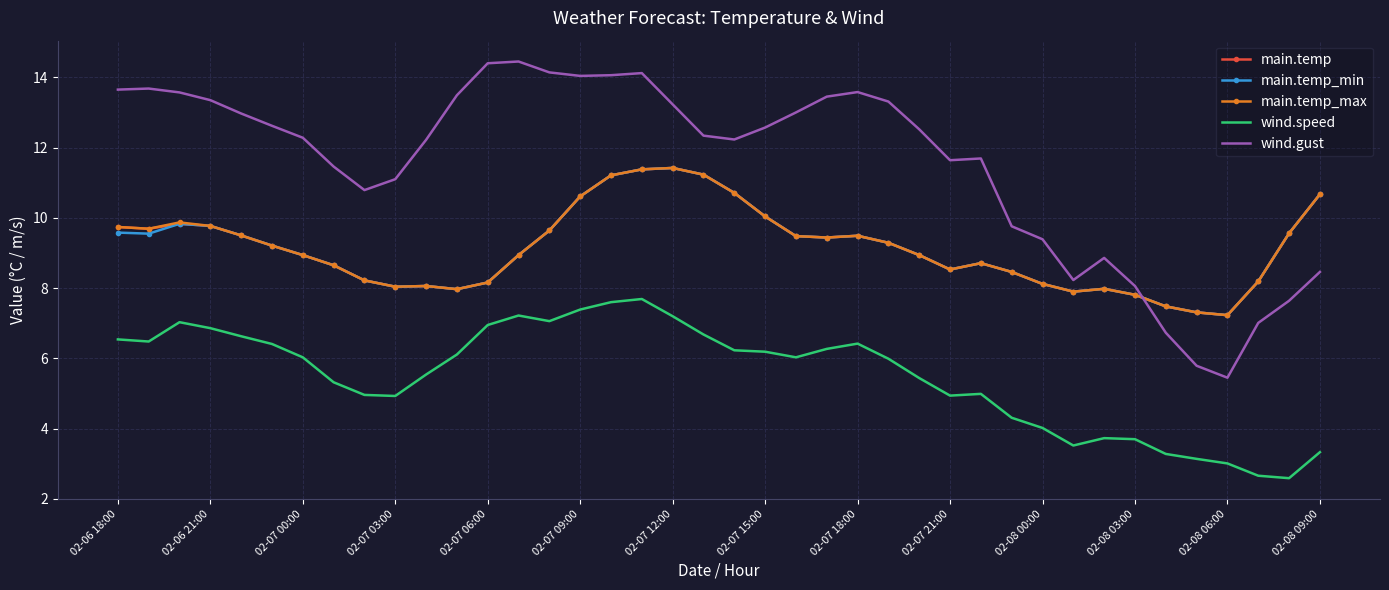

Which series has the largest total across all categories?

wind.gust